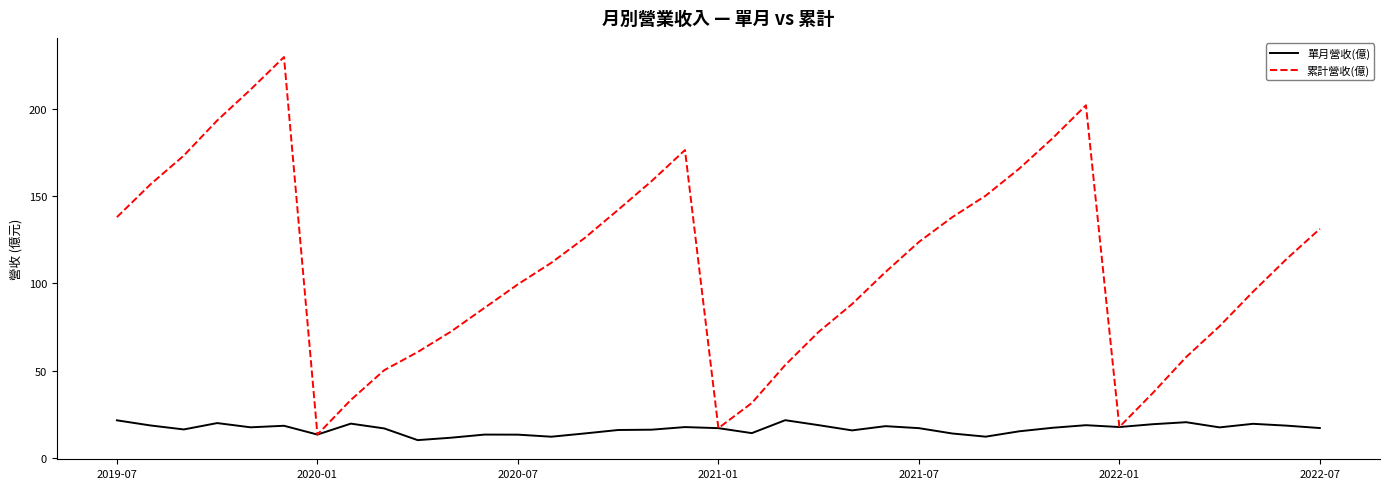

What is the highest value of the 累計營收(億) series?

229.5